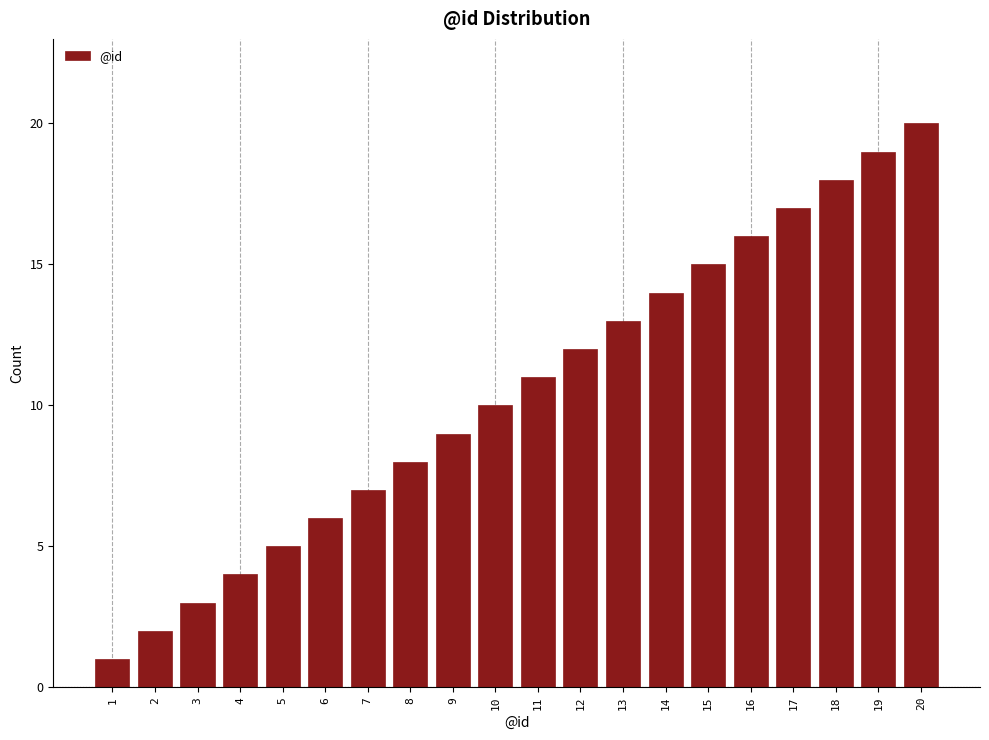

True or false: the data shows 10 at 10.

True